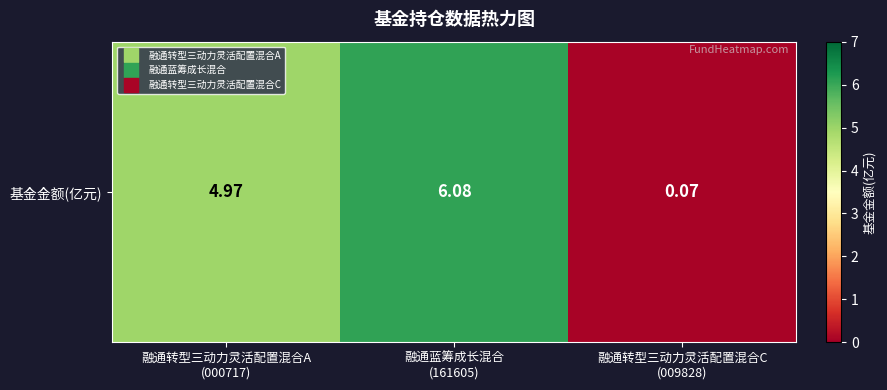

Reading right to left, list all the values displayed in this chart.

融通转型三动力灵活配置混合C
(009828)=0.1	融通蓝筹成长混合
(161605)=6.1	融通转型三动力灵活配置混合A
(000717)=5.0